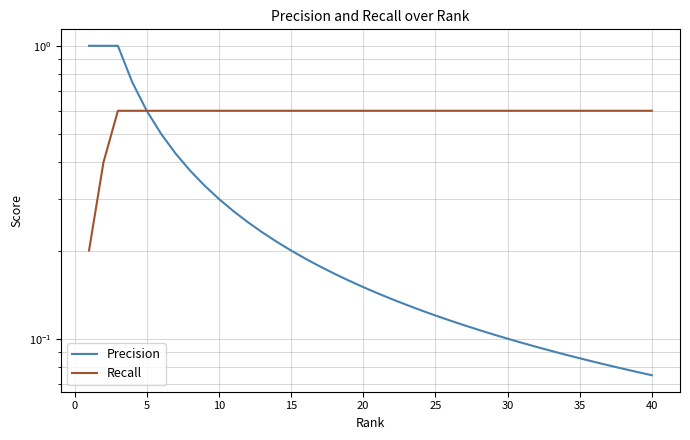

What are all the series names shown in the legend?

Precision, Recall